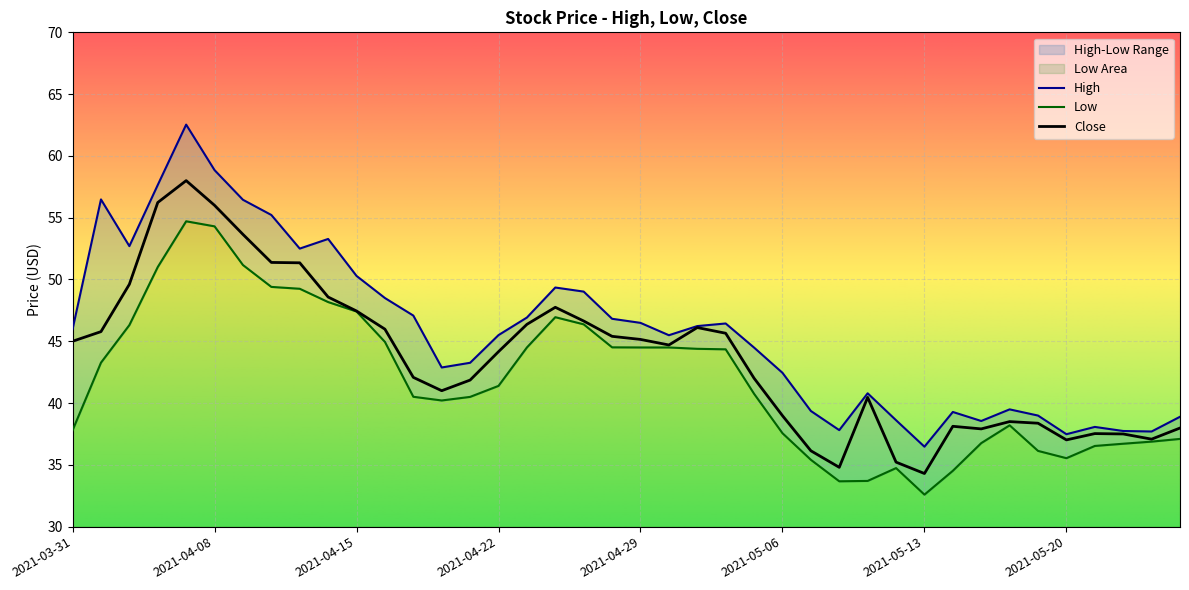

What is the highest value of the Close series?

58.0